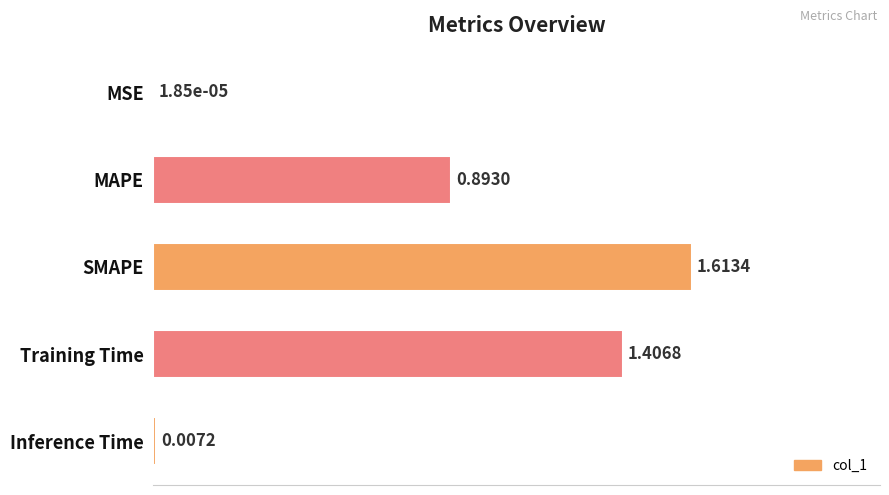

Are the bars grouped side by side (vs. stacked)?

No